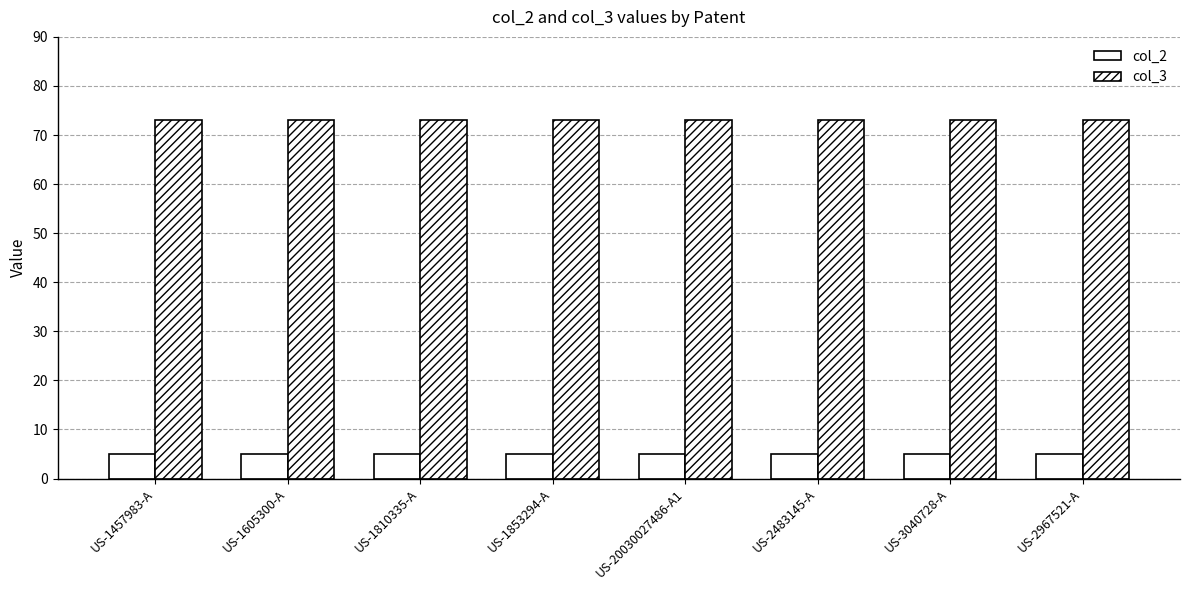

Count the number of data series in this chart.

2